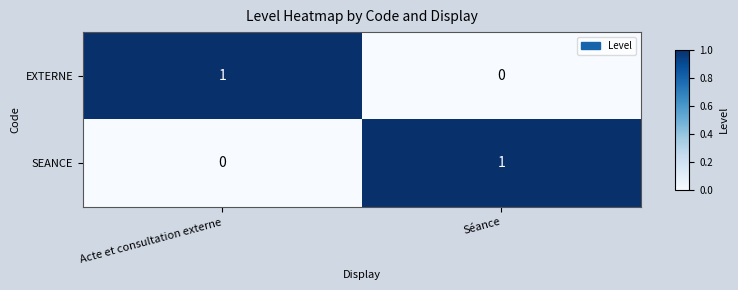

At which label does EXTERNE reach its minimum?

Séance